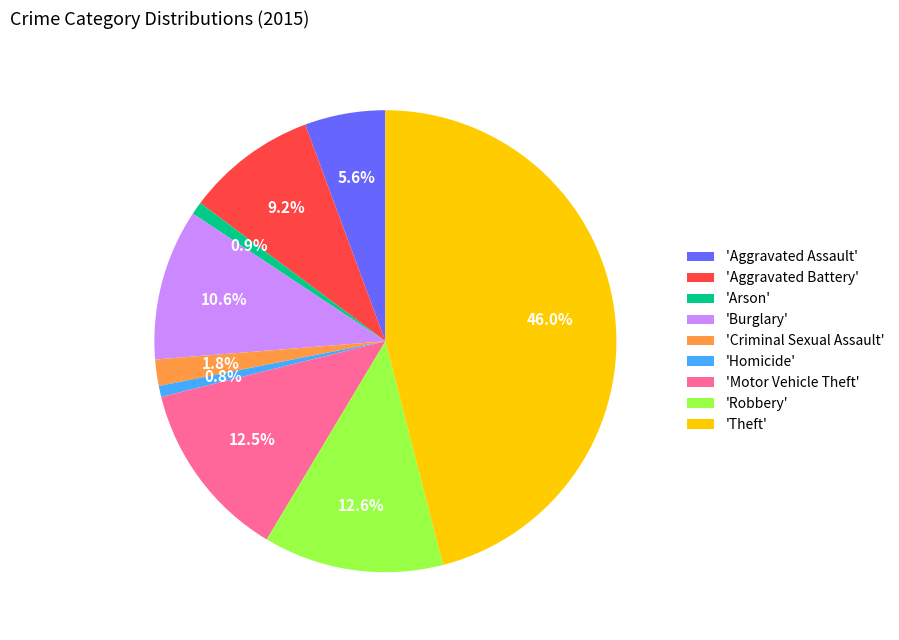

Which slice is the largest?

'Theft'